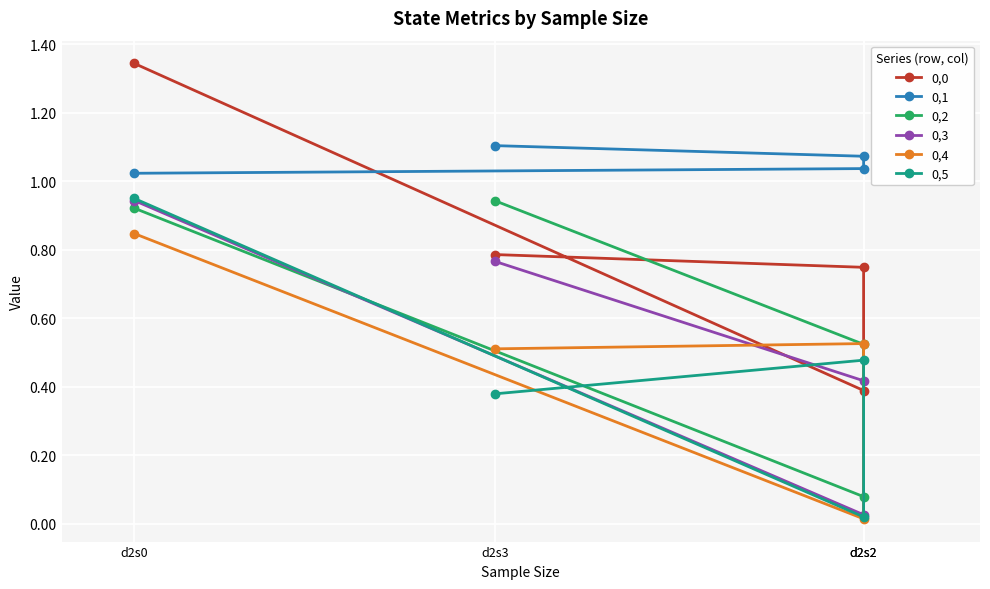

What is the value of the 0,3 point at the 4th from the left?

0.8